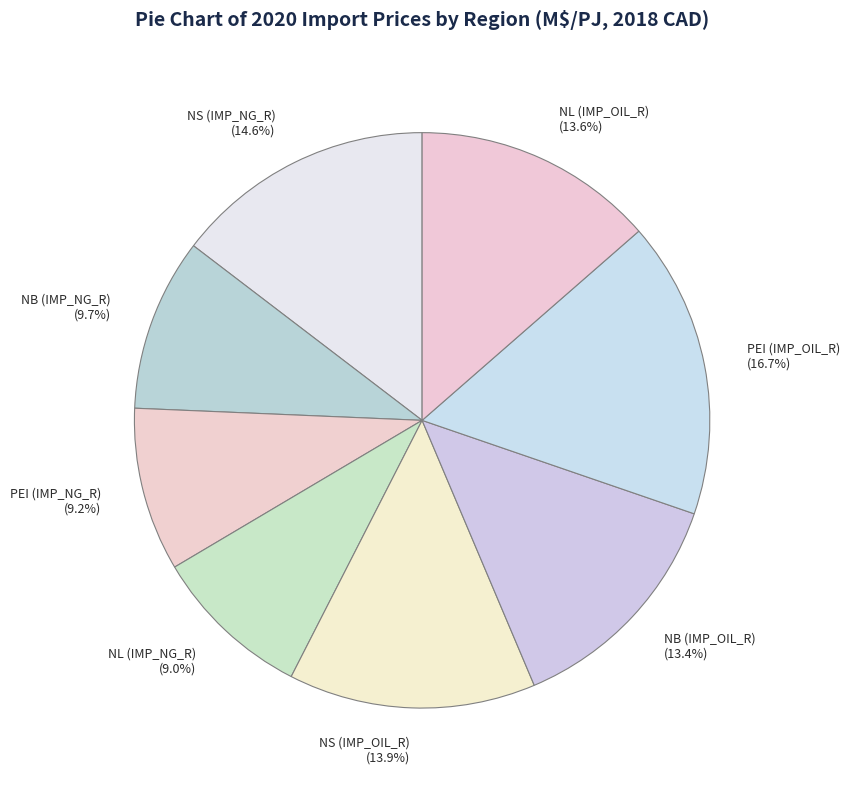

To the nearest percent, what is the difference between the PEI (IMP_OIL_R) and NB (IMP_NG_R) slice percentages?

7%